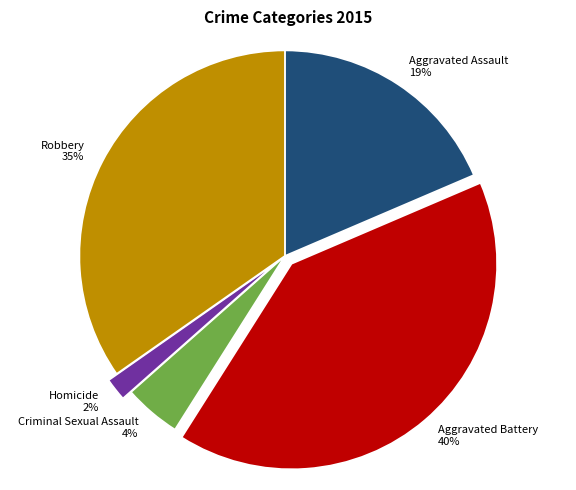

Approximately how many times larger is the value at Aggravated Assault compared to Aggravated Battery?

0.5